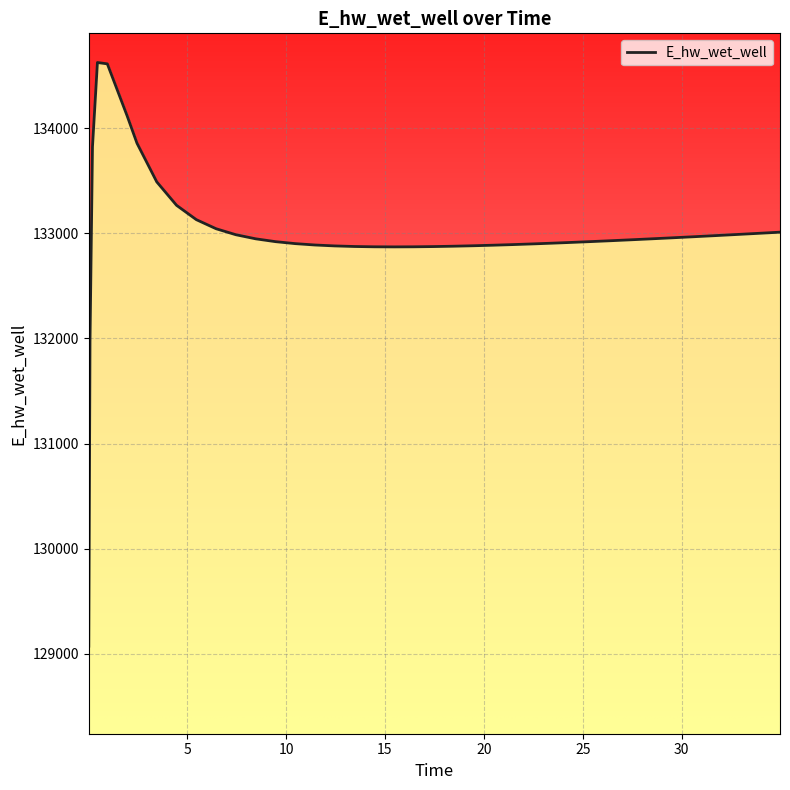

What is the difference between the maximum and minimum values?

5557.6